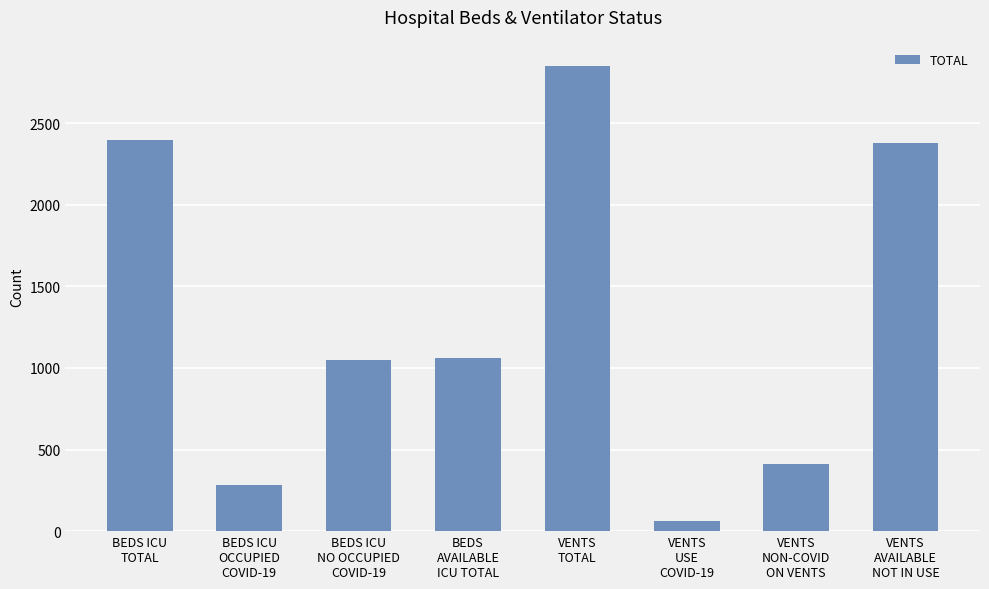

Between BEDS ICU
NO OCCUPIED
COVID-19 and VENTS
USE
COVID-19, which is larger?

BEDS ICU
NO OCCUPIED
COVID-19